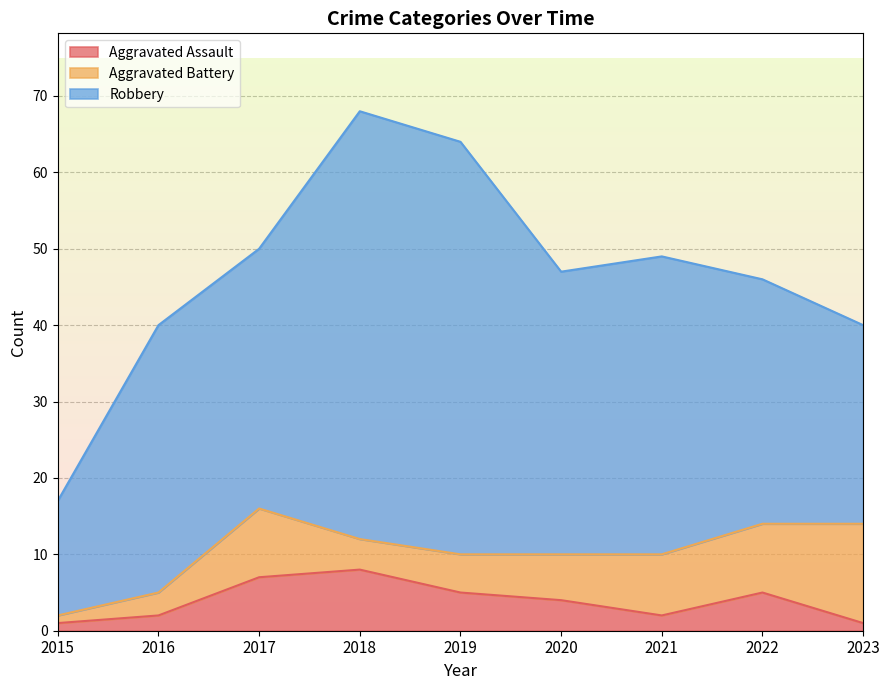

Is the value of Aggravated Assault at 2021 greater than the value of Aggravated Battery at 2018?

No